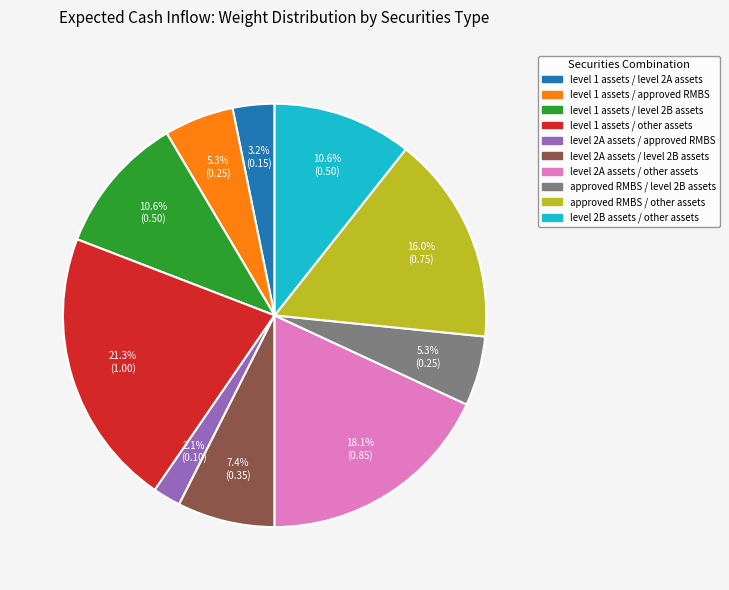

How many slices are in this pie chart?

10